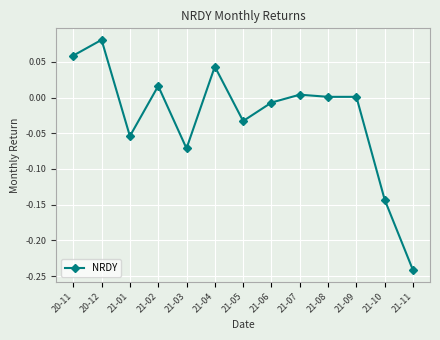

Count the number of categories in the chart.

13